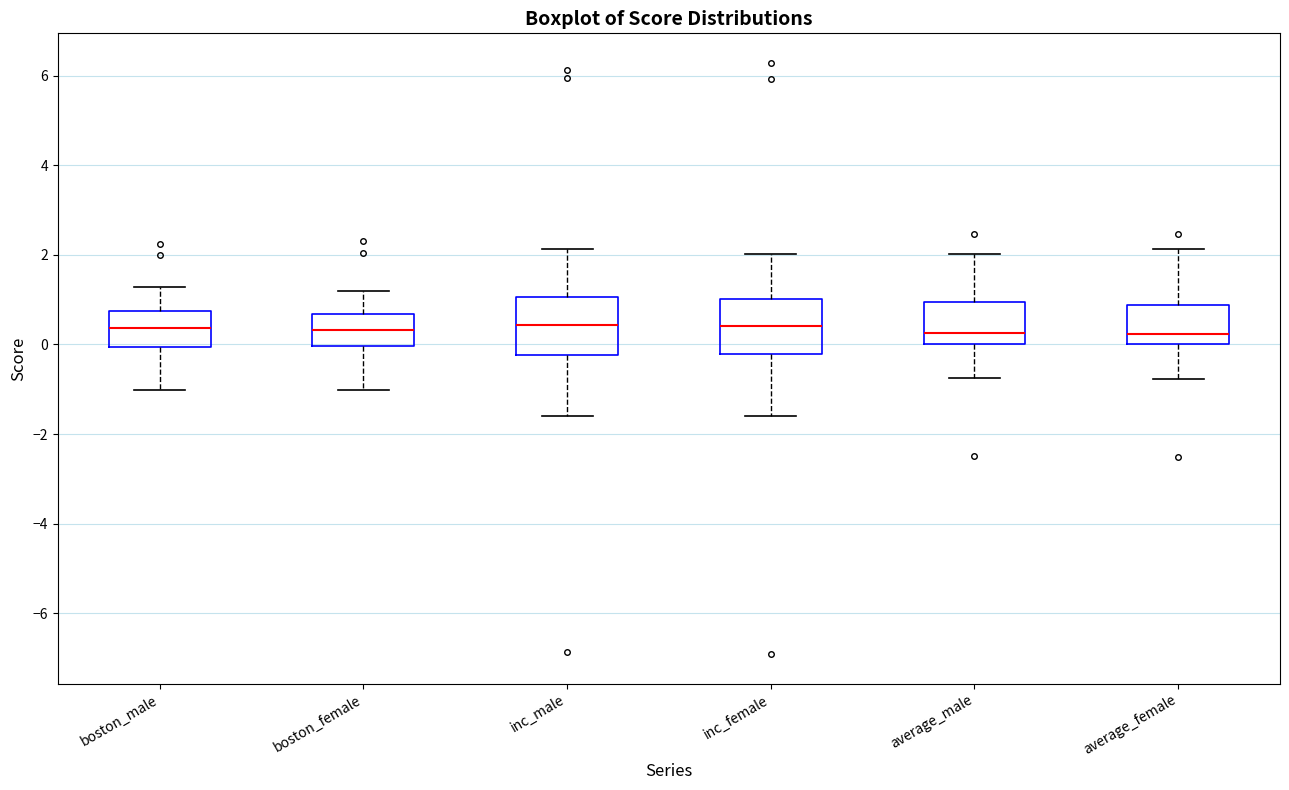

Reading left to right, read every box against the y-axis: the position of its median line, the range the box covers, and the ends of its whiskers. The values are not printed on the chart, so give them approximately, as read against the axis.

boston_male: median 0.4, box 0.0 to 0.8, whiskers -1.0 to 1.2
boston_female: median 0.4, box 0.0 to 0.6, whiskers -1.0 to 1.2
inc_male: median 0.4, box -0.2 to 1.0, whiskers -1.6 to 2.2
inc_female: median 0.4, box -0.2 to 1.0, whiskers -1.6 to 2.0
average_male: median 0.2, box 0.0 to 1.0, whiskers -0.8 to 2.0
average_female: median 0.2, box 0.0 to 0.8, whiskers -0.8 to 2.2